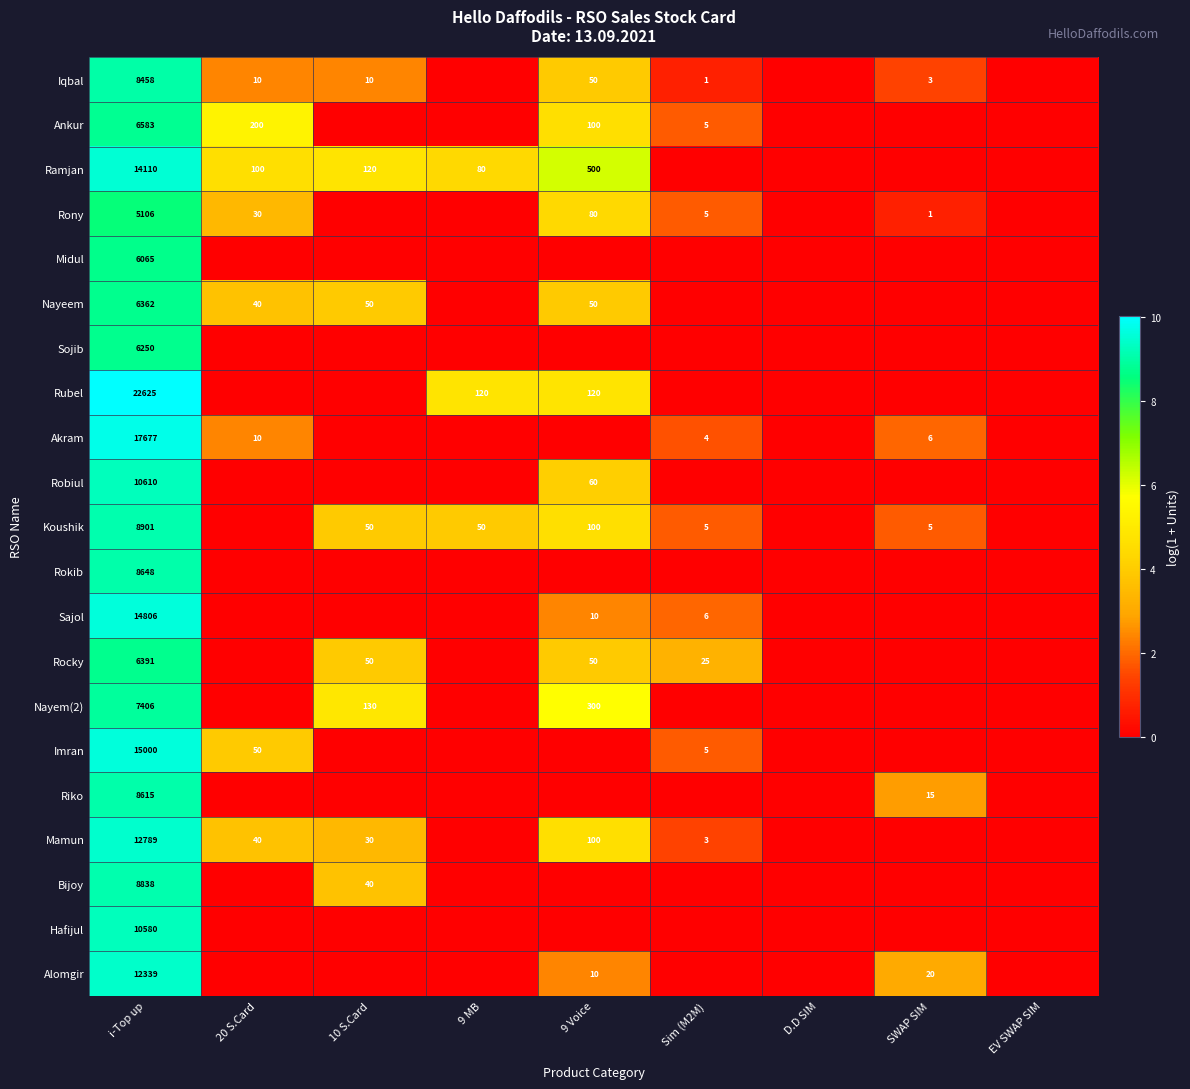

Is it true that Iqbal equals 2 at SWAP SIM?

False